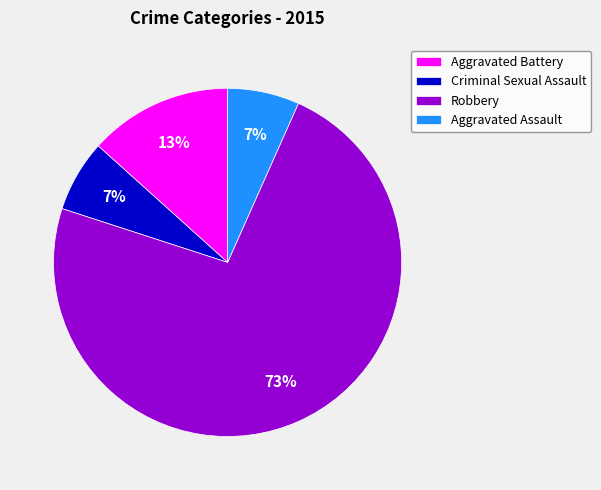

To the nearest percent, what is the average slice percentage?

25%